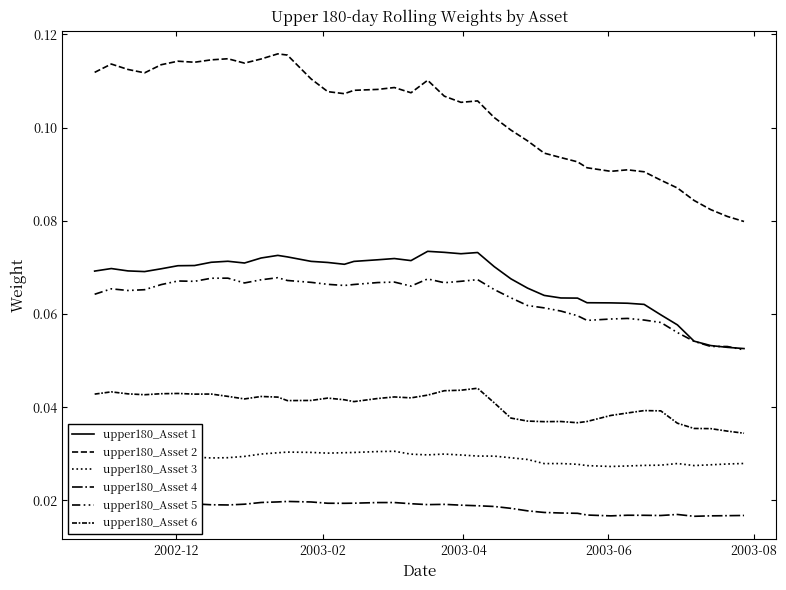

Is this an area chart (filled region under the line)?

No